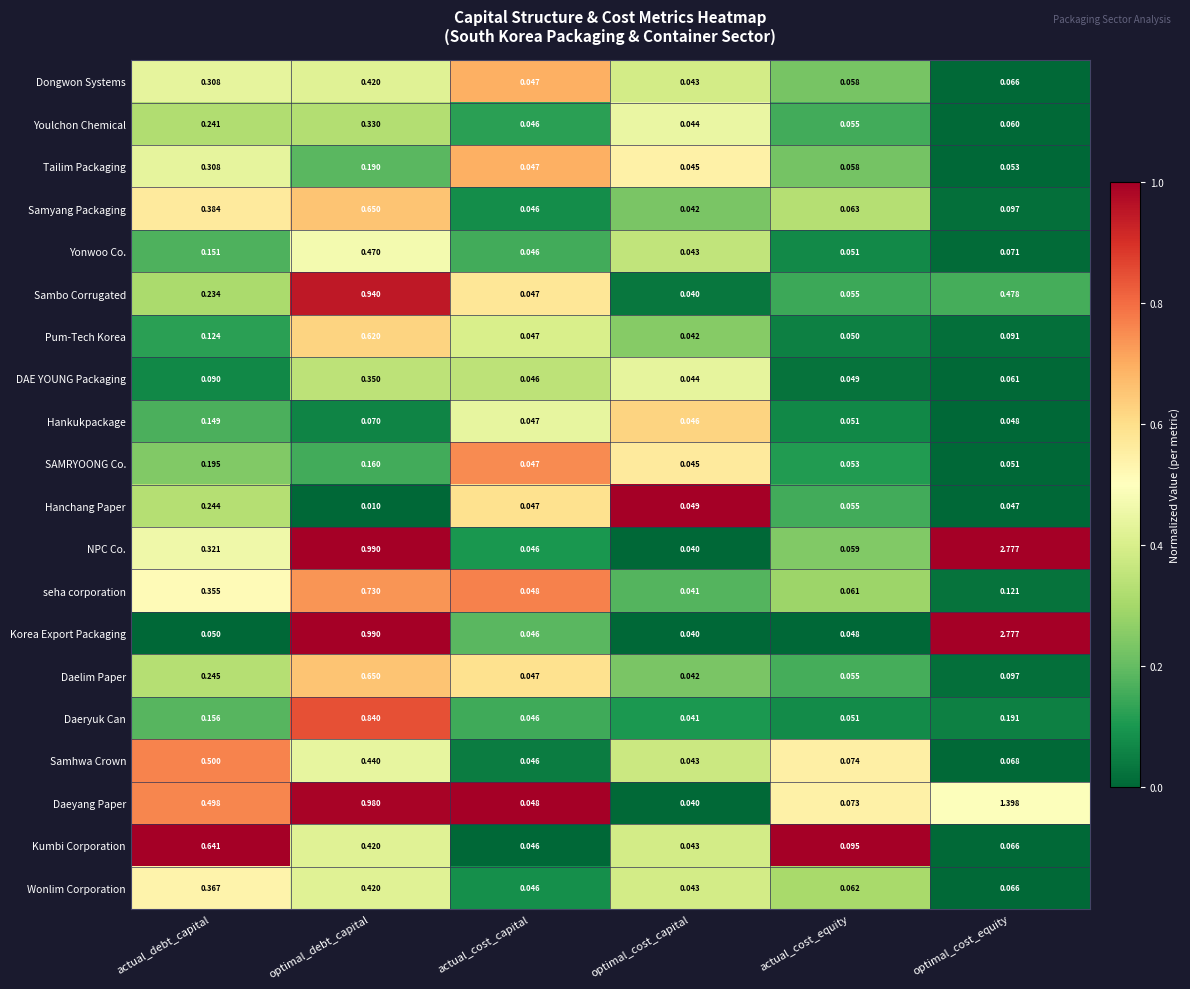

At which category does the chart reach its peak across all series?

optimal_cost_equity